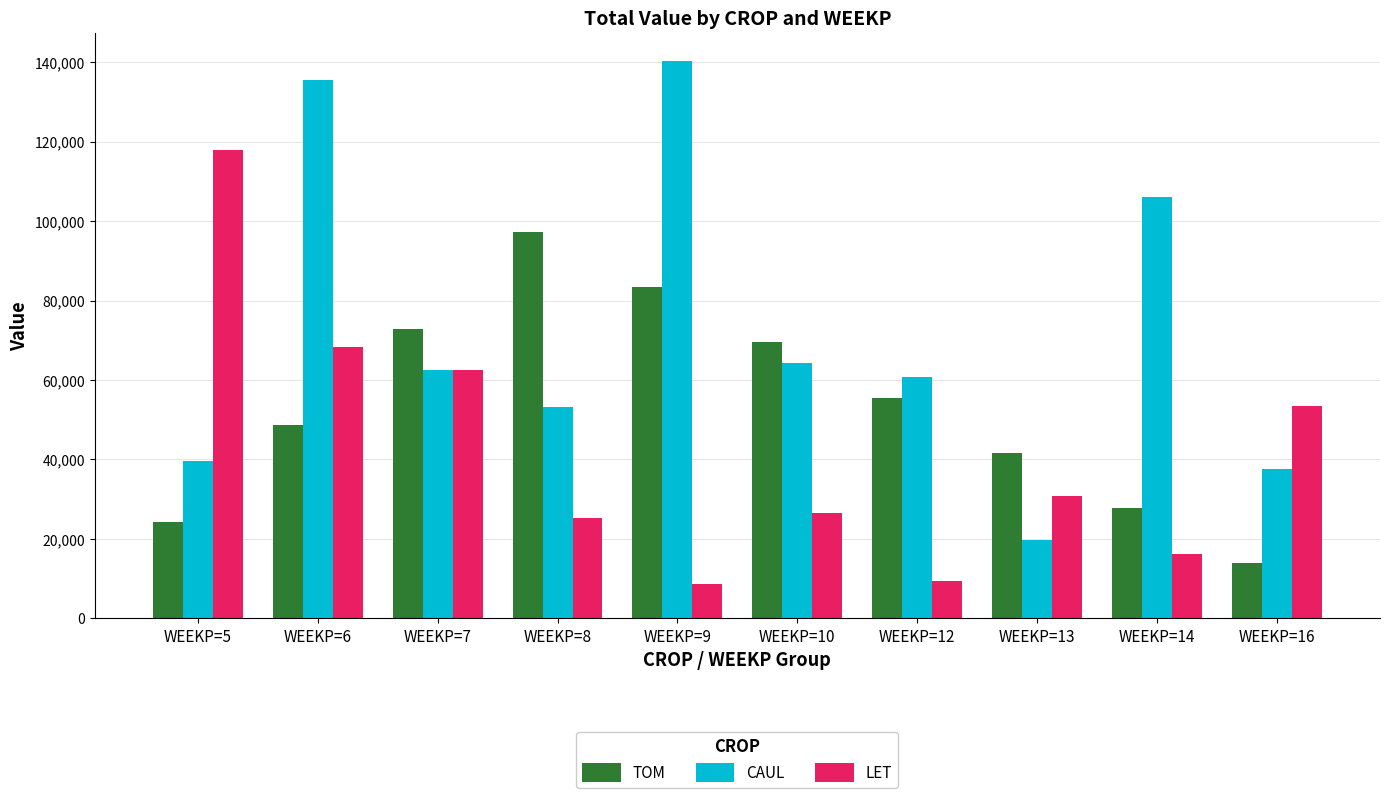

Is it true that LET equals 26558.0 at WEEKP=10?

True